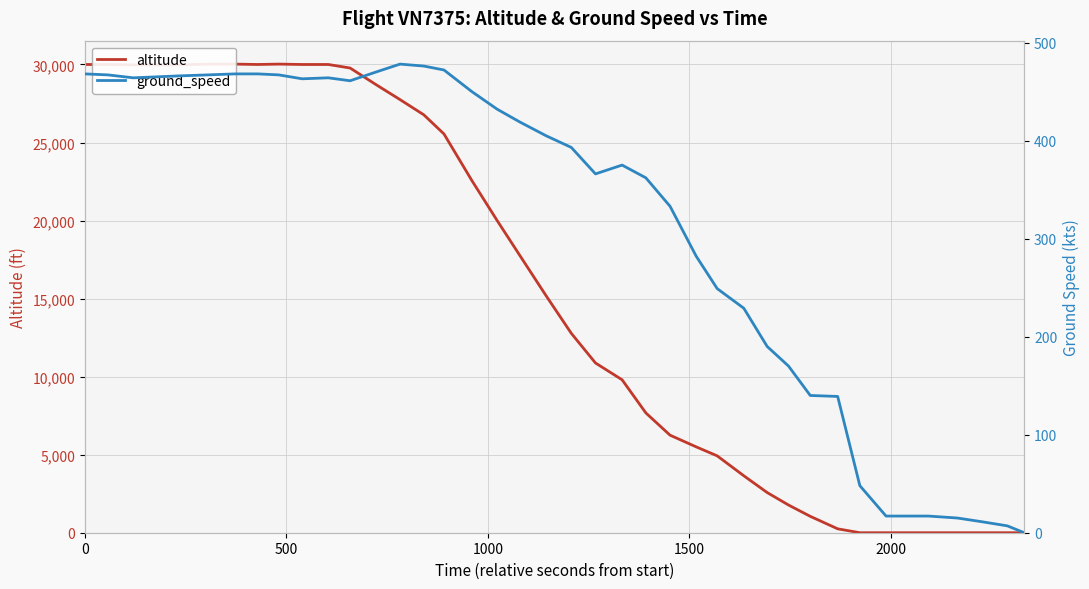

What is the value of the altitude point at the 25th from the left?

6250